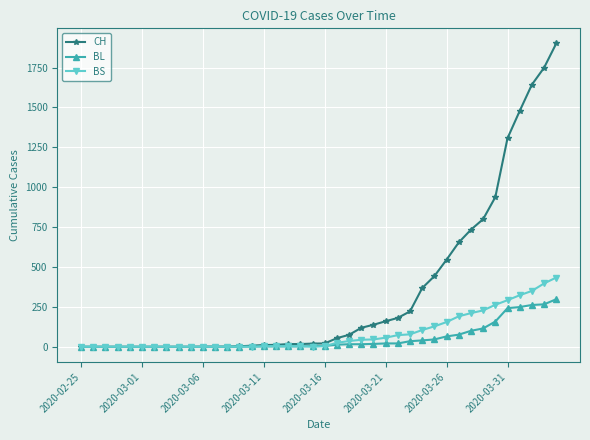

Does the chart have visible grid lines?

Yes